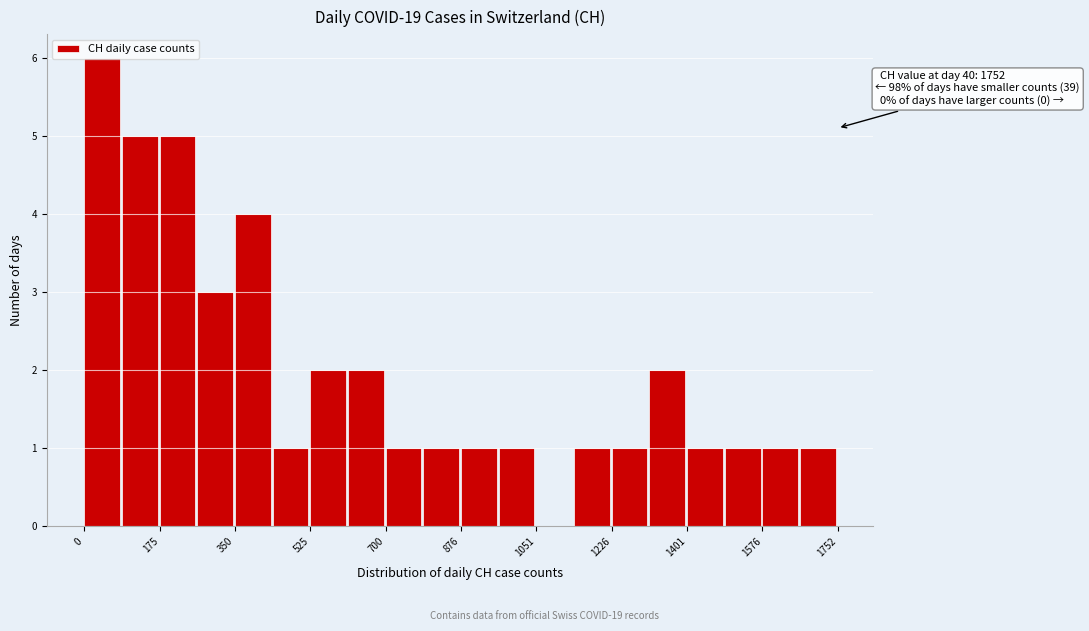

Over which range of the x-axis is the bar tallest?

0 to 80